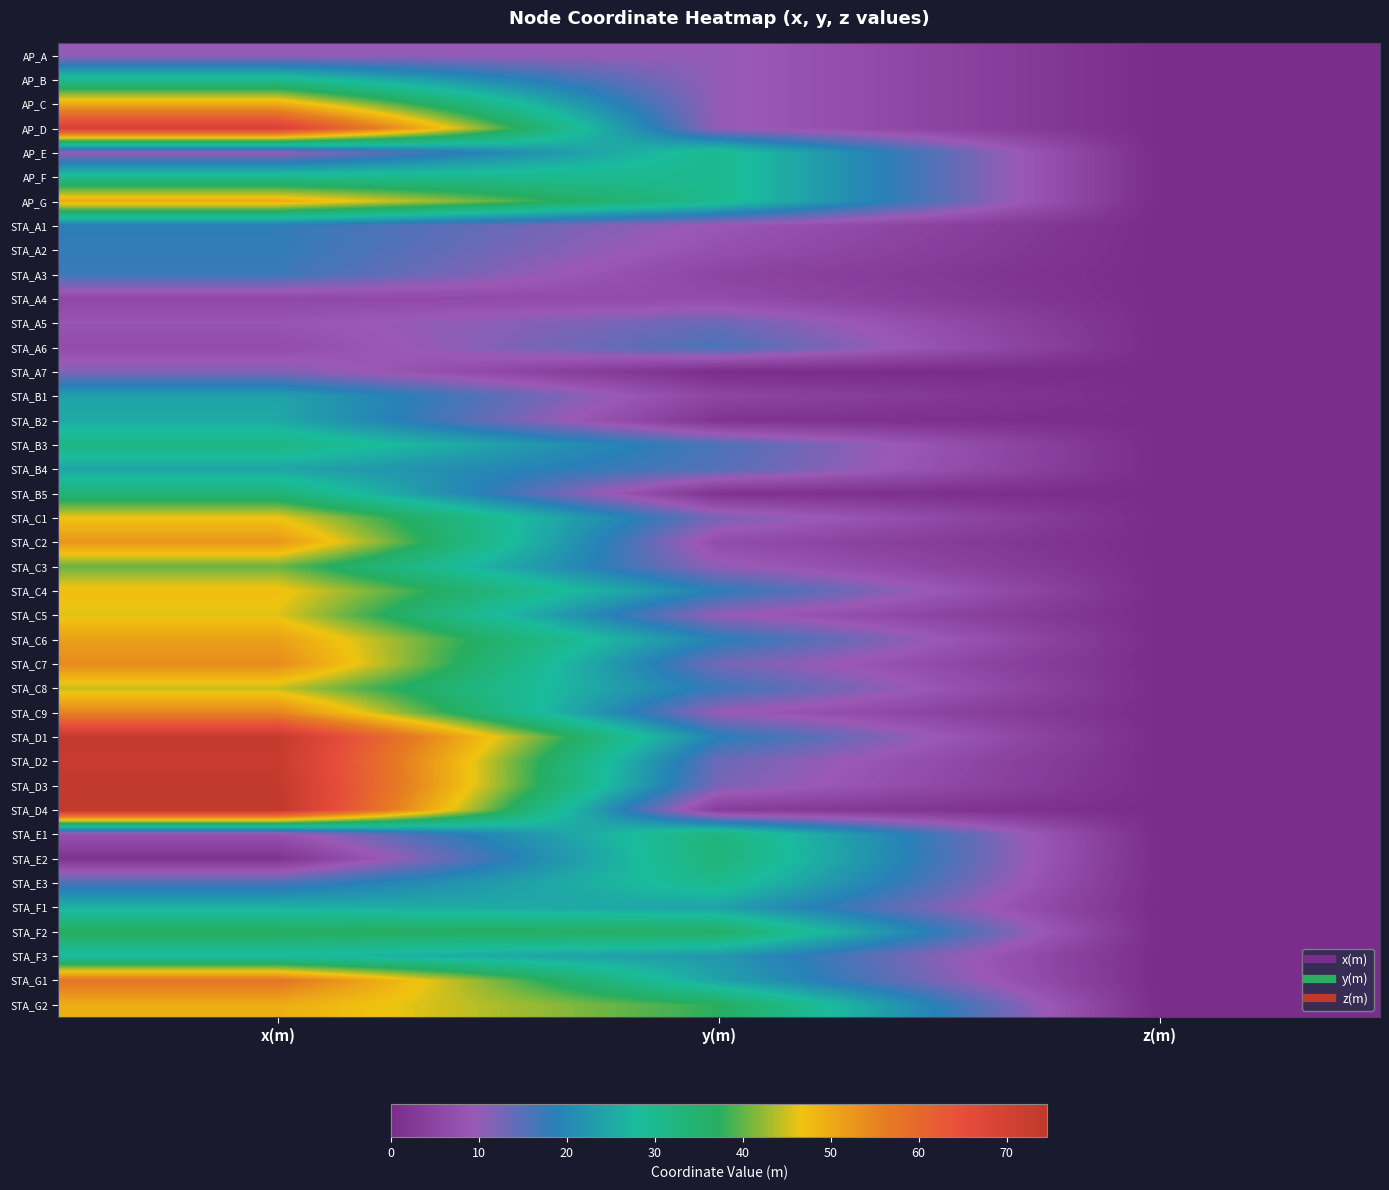

Rank the series by their maximum value, from lowest to highest.

STA_A4, AP_A, STA_A7, STA_A5, STA_A6, STA_A3, STA_A2, STA_A1, STA_B1, STA_B4, STA_B2, STA_F1, STA_F3, AP_B, AP_E, AP_F, STA_E3, STA_B3, STA_E1, STA_E2, STA_B5, STA_F2, STA_C3, STA_C8, STA_C5, STA_C1, STA_C4, STA_G2, AP_C, AP_G, STA_C6, STA_C2, STA_C7, STA_C9, STA_G1, AP_D, STA_D2, STA_D1, STA_D3, STA_D4